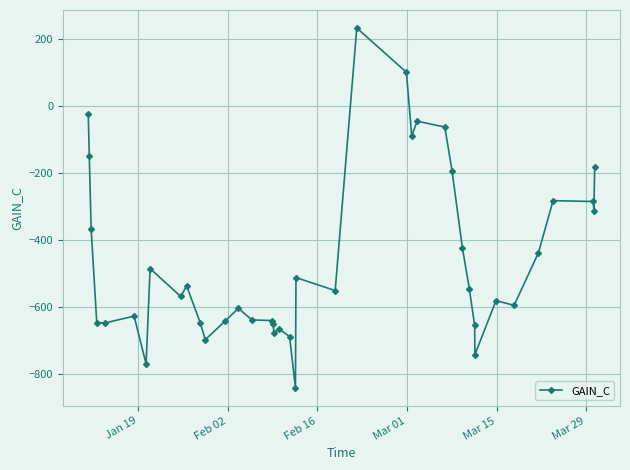

How many positive values are there?

2